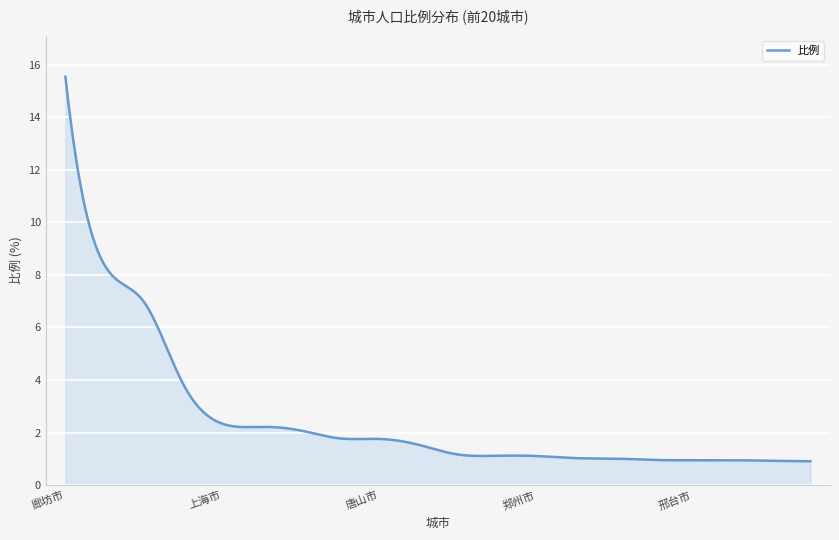

What is the difference between the maximum and minimum values?

14.6